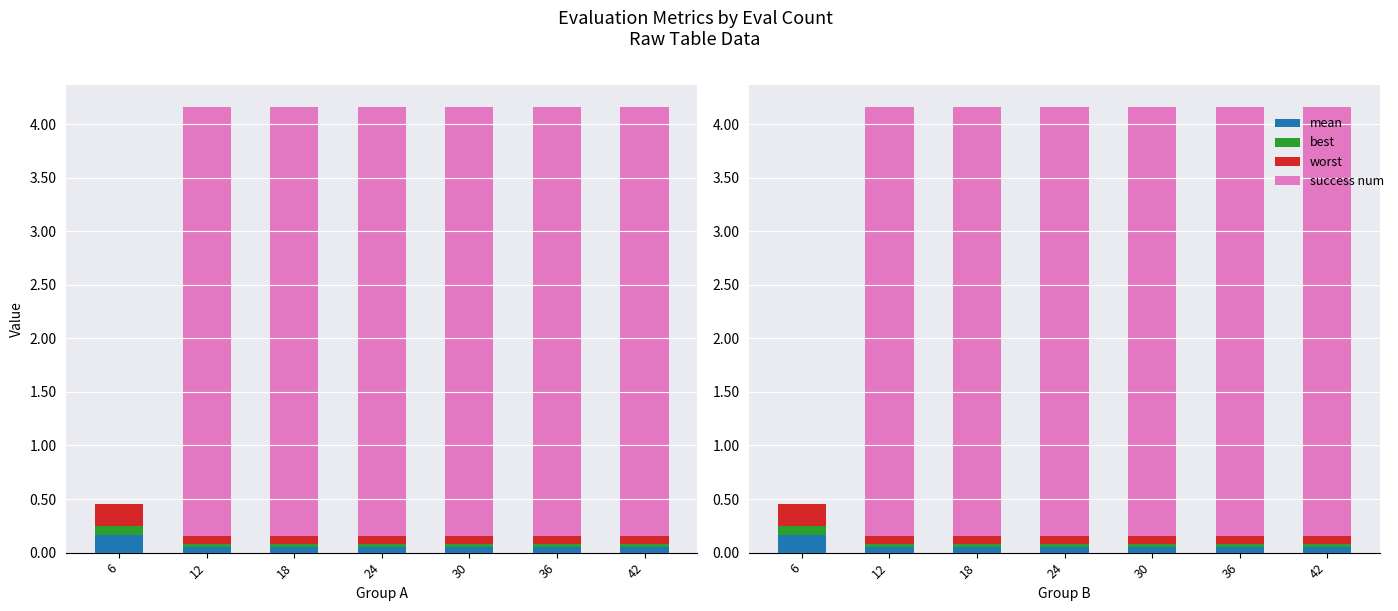

Which series has the widest spread of values?

success num